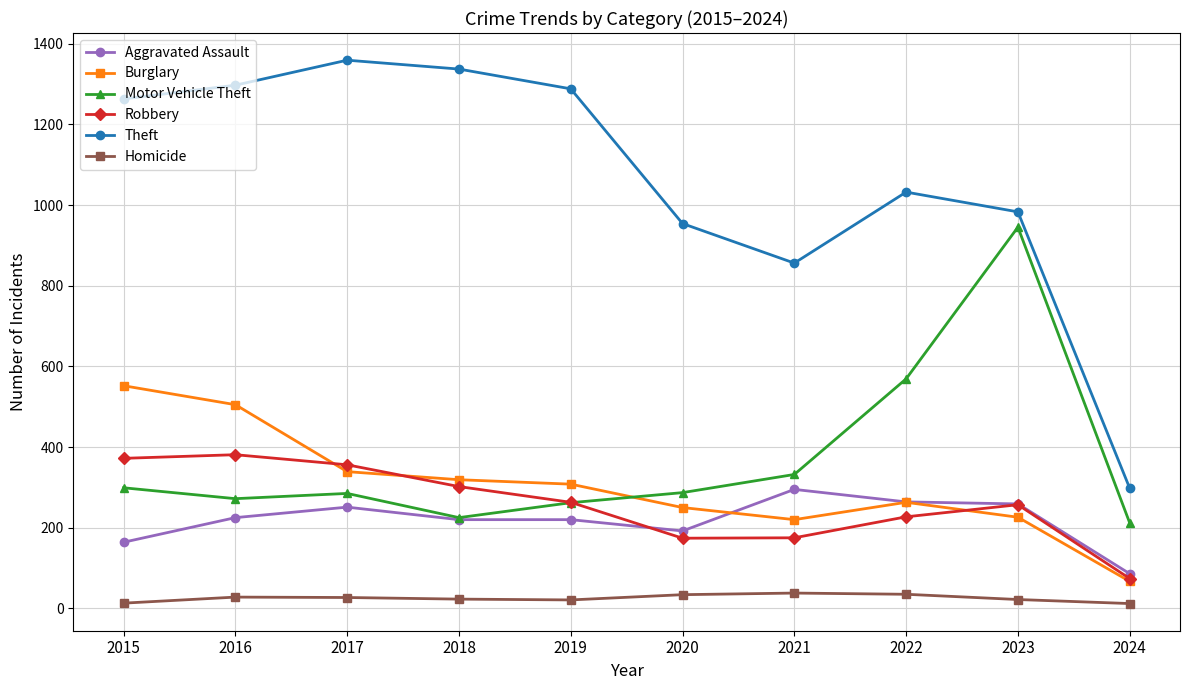

What is the difference between the maximum and minimum values in the Aggravated Assault series?

209